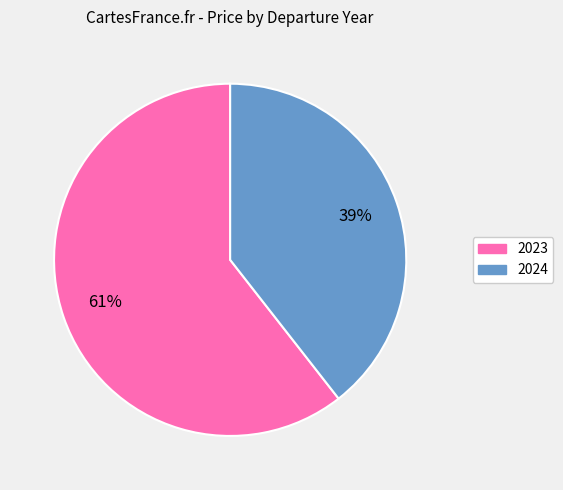

Which category has the smallest portion of the pie?

2024